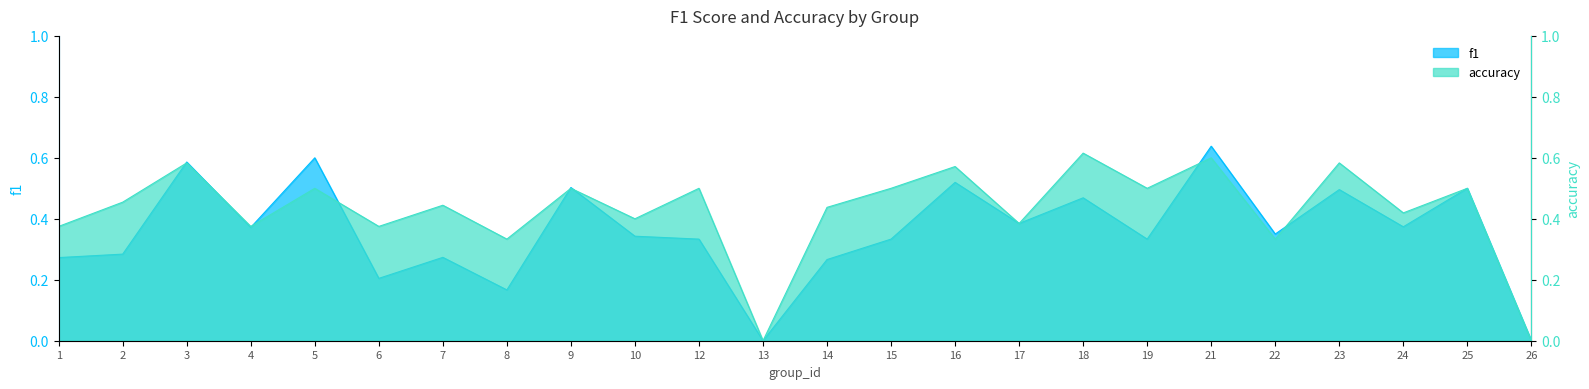

List the series in order of their peak value, lowest first.

accuracy, f1